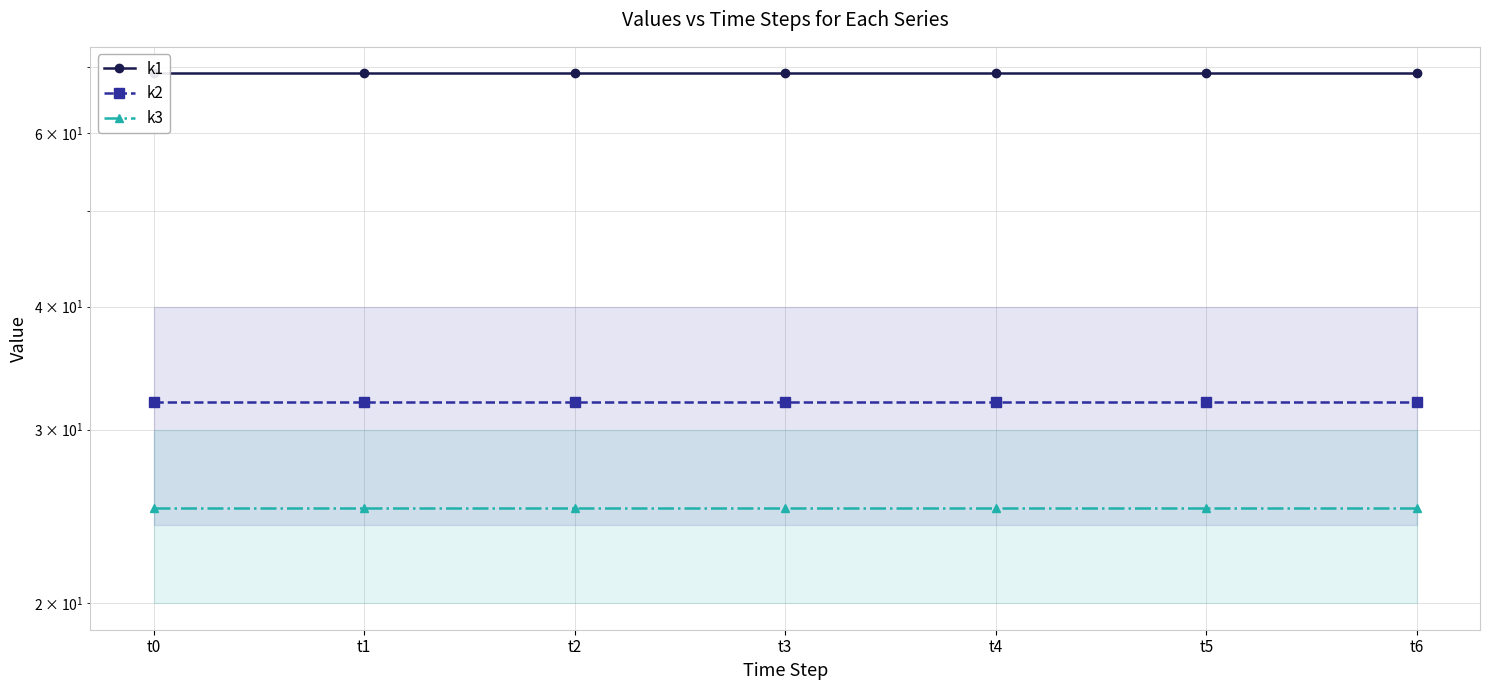

True or false: k2 has a value of 32 at t0.

True